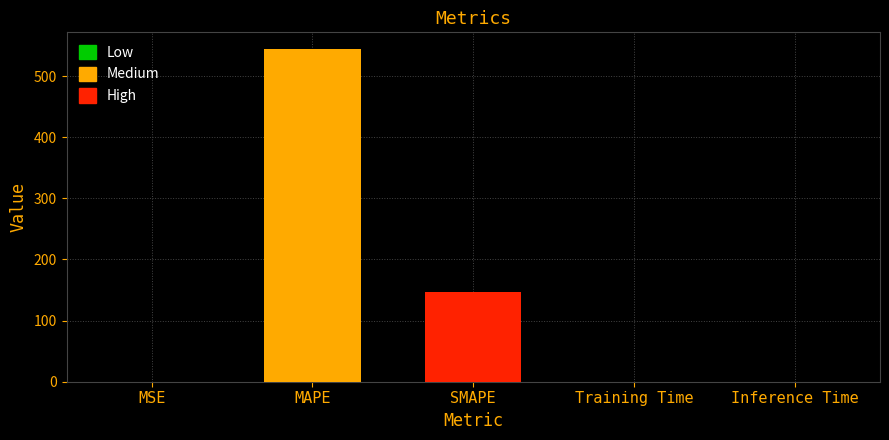

Which has a higher value, Inference Time or MAPE?

MAPE